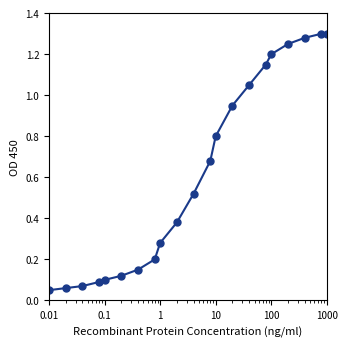

What is the average value?

0.6